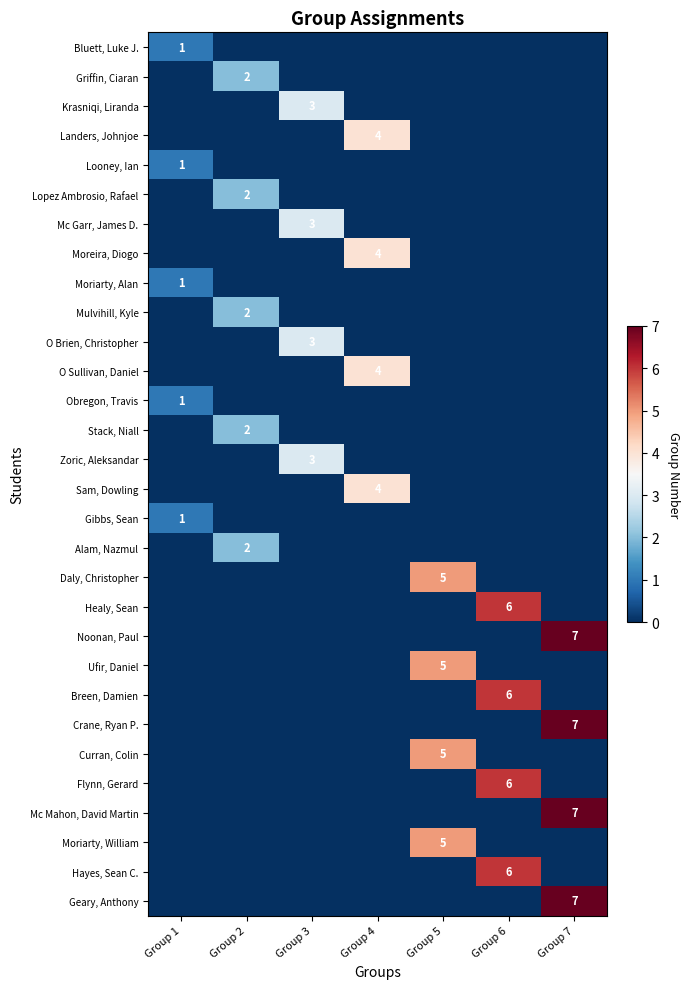

The value of Moriarty, William at Group 5 is 3. True or false?

False